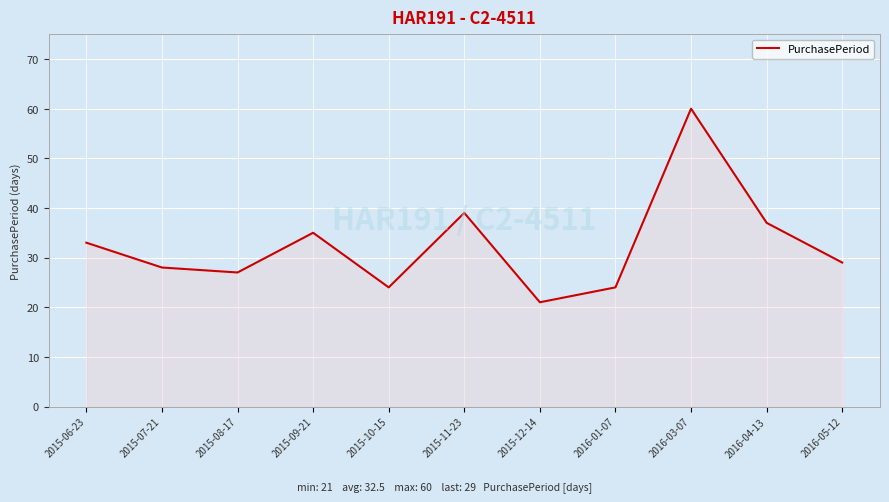

The value at 2016-01-07 is 24. True or false?

True